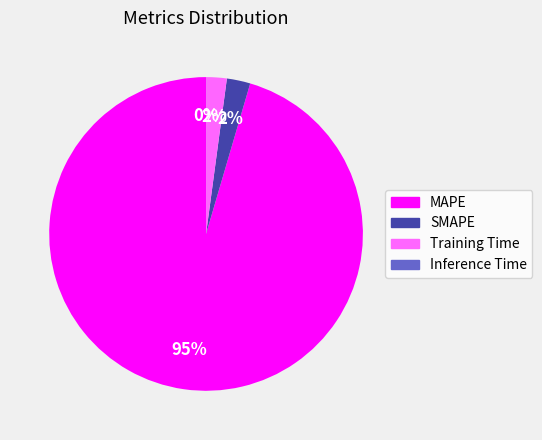

What is the majority slice?

MAPE